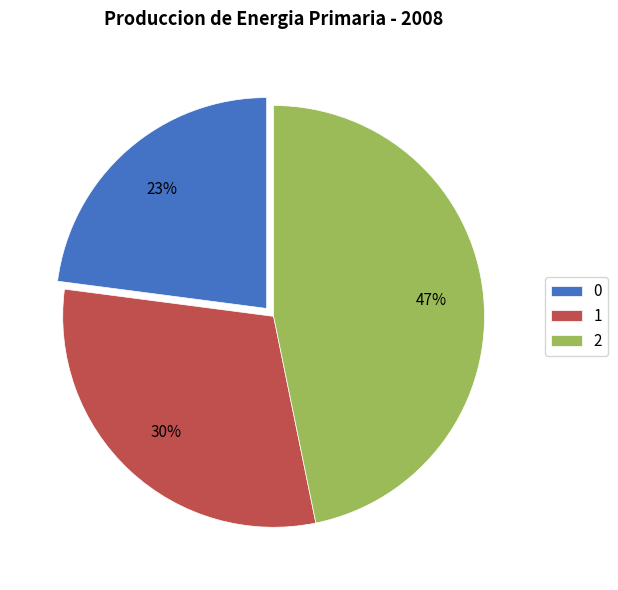

Combined, do 1 and 2 account for over 50%?

Yes